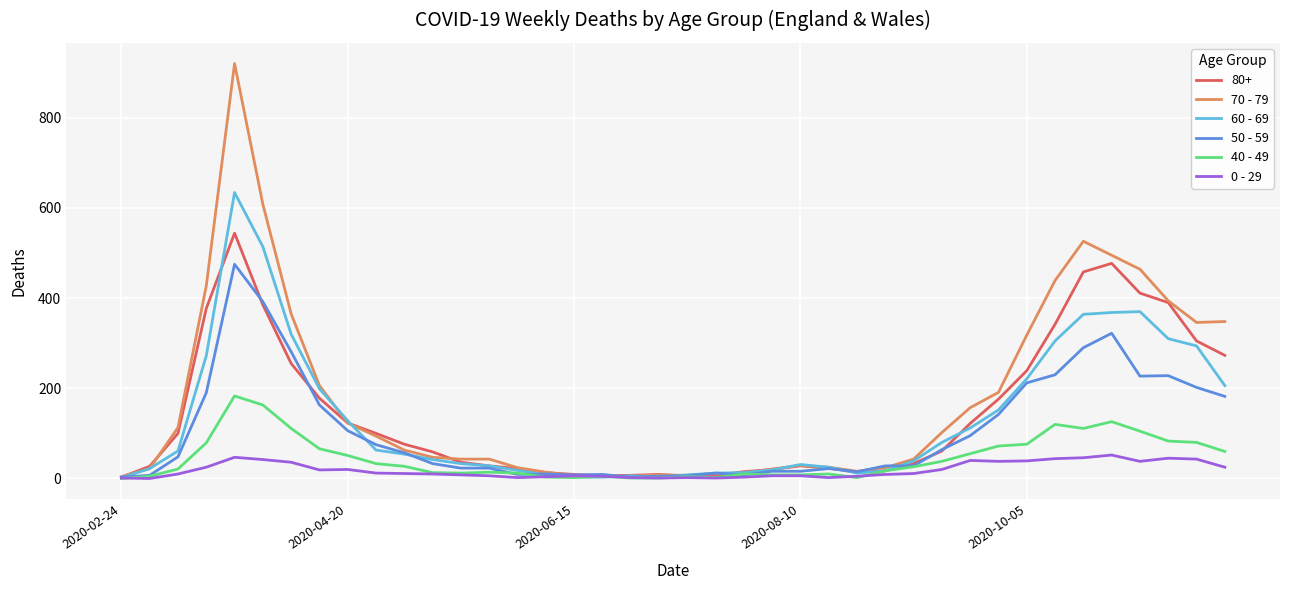

What is the difference between the maximum and minimum values in the 40 - 49 series?

183